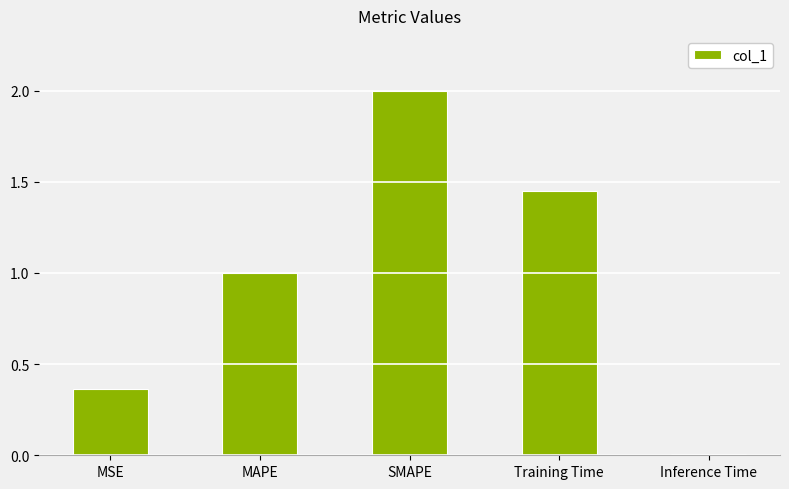

What is the difference between the maximum and minimum values?

2.0